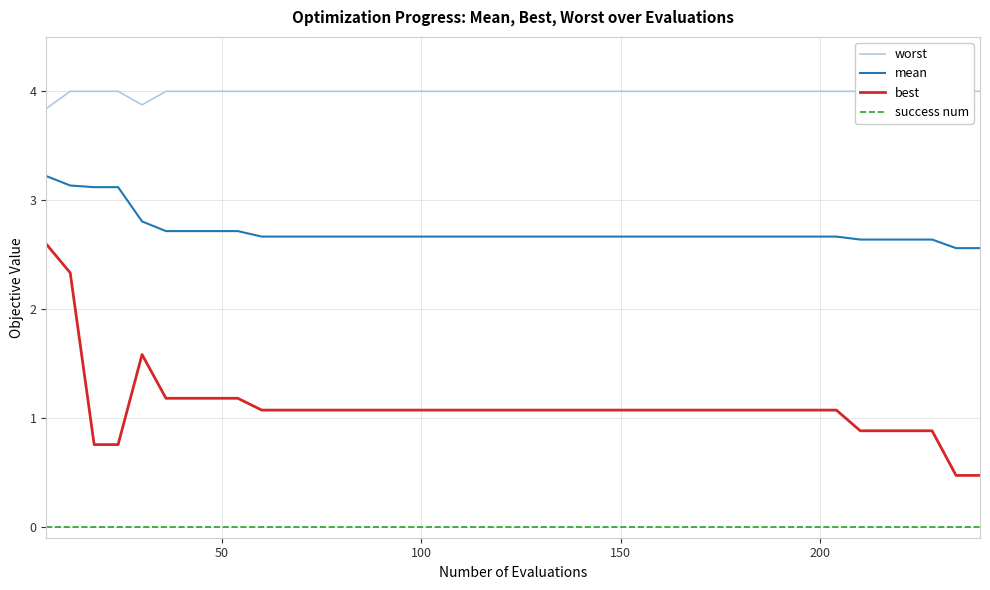

Reading right to left, what are all the values shown in this chart?

worst: 4.0	4.0	4.0	4.0	4.0	4.0	4.0	4.0	4.0	4.0	4.0	4.0	4.0	4.0	4.0	4.0	4.0	4.0	4.0	4.0	4.0	4.0	4.0	4.0	4.0	4.0	4.0	4.0	4.0	4.0	4.0	4.0	4.0	4.0	4.0	3.9	4.0	4.0	4.0	3.8
mean: 2.6	2.6	2.6	2.6	2.6	2.6	2.7	2.7	2.7	2.7	2.7	2.7	2.7	2.7	2.7	2.7	2.7	2.7	2.7	2.7	2.7	2.7	2.7	2.7	2.7	2.7	2.7	2.7	2.7	2.7	2.7	2.7	2.7	2.7	2.7	2.8	3.1	3.1	3.1	3.2
best: 0.5	0.5	0.9	0.9	0.9	0.9	1.1	1.1	1.1	1.1	1.1	1.1	1.1	1.1	1.1	1.1	1.1	1.1	1.1	1.1	1.1	1.1	1.1	1.1	1.1	1.1	1.1	1.1	1.1	1.1	1.1	1.2	1.2	1.2	1.2	1.6	0.8	0.8	2.3	2.6
success num: 0.0	0.0	0.0	0.0	0.0	0.0	0.0	0.0	0.0	0.0	0.0	0.0	0.0	0.0	0.0	0.0	0.0	0.0	0.0	0.0	0.0	0.0	0.0	0.0	0.0	0.0	0.0	0.0	0.0	0.0	0.0	0.0	0.0	0.0	0.0	0.0	0.0	0.0	0.0	0.0